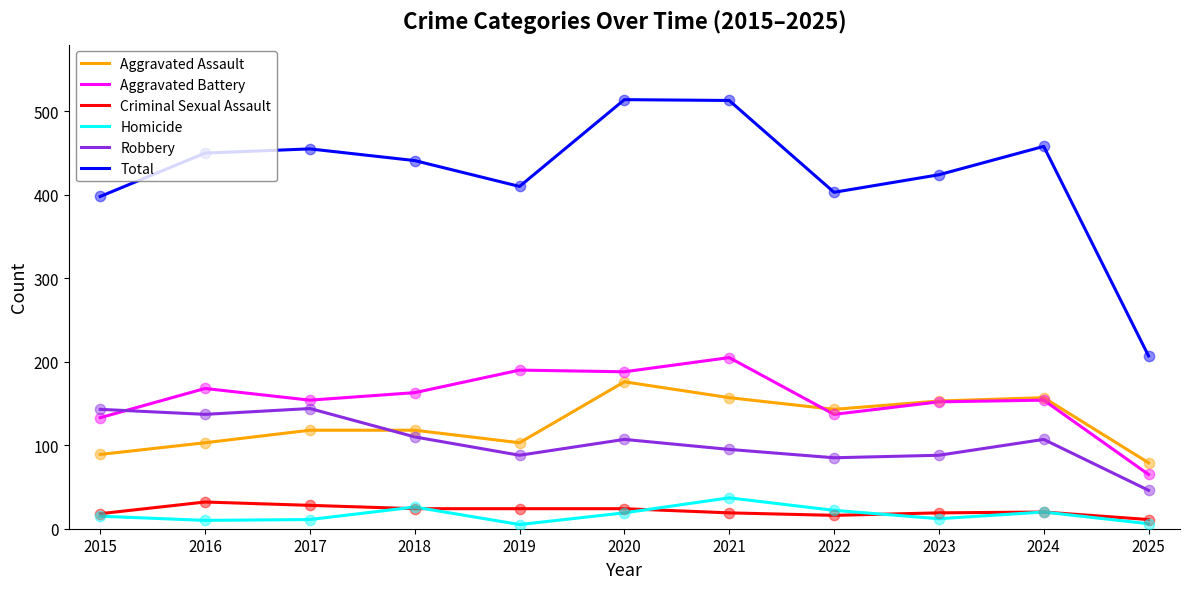

Which series has the largest total across all categories?

Total